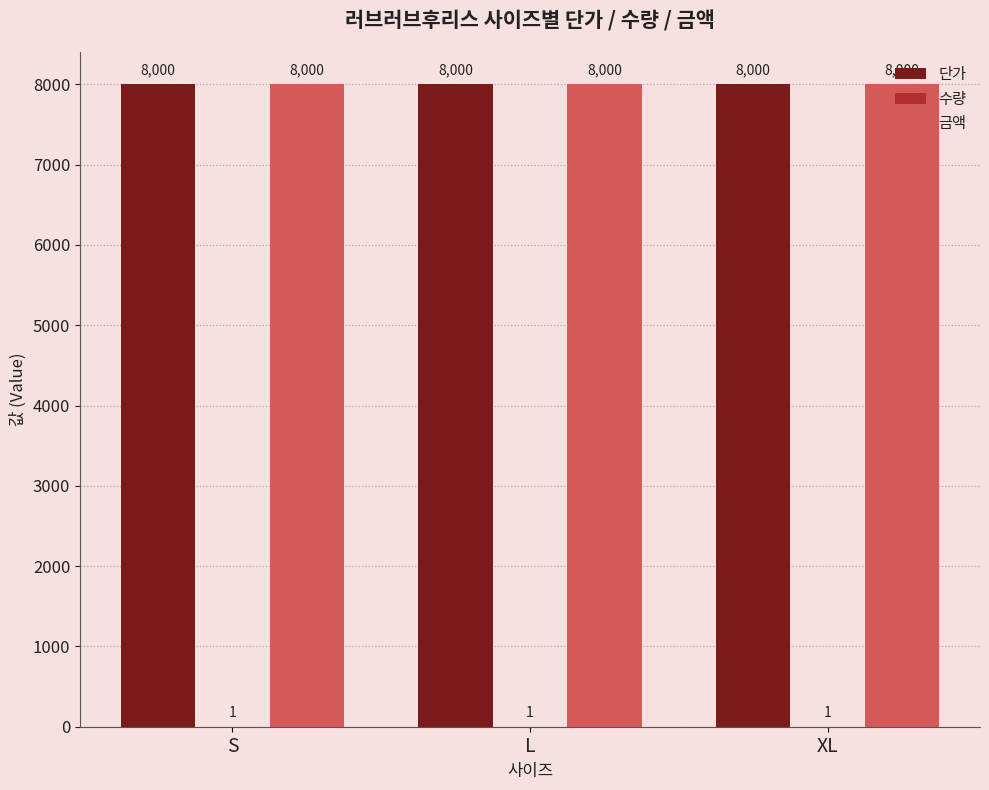

Is it true that 금액 equals 8000 at S?

True